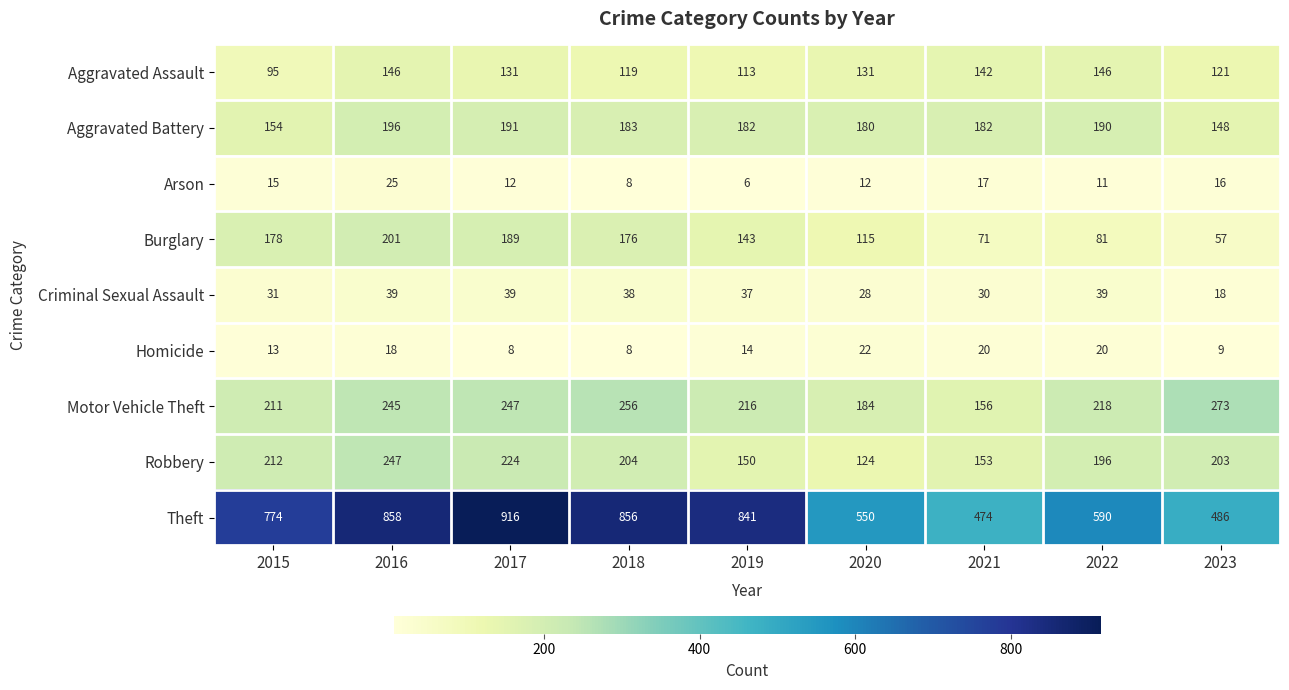

Is it true that Criminal Sexual Assault equals 10 at 2021?

False